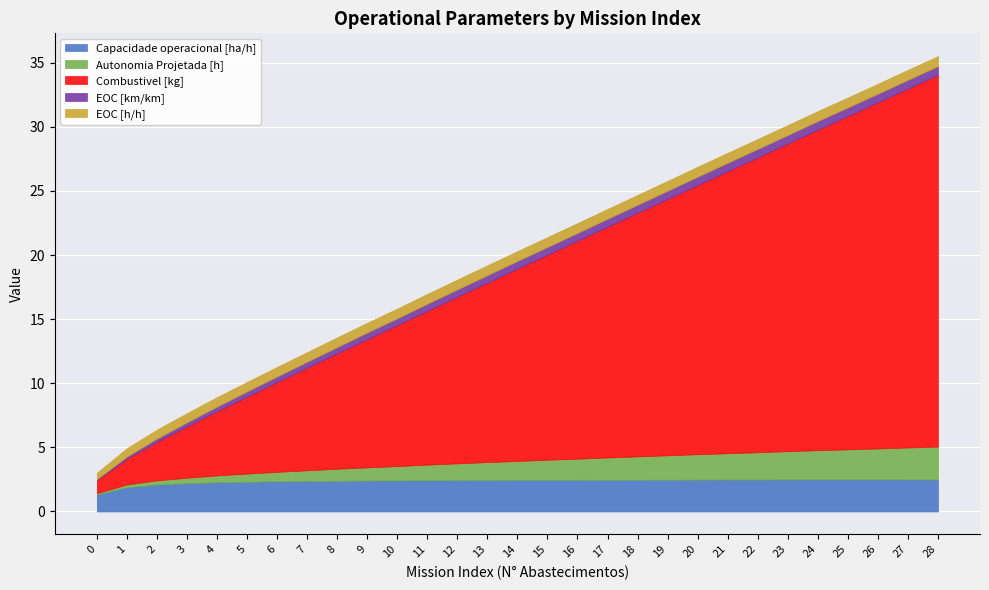

What are all the series names shown in the legend?

Capacidade operacional [ha/h], Autonomia Projetada [h], Combustivel [kg], EOC [km/km], EOC [h/h]